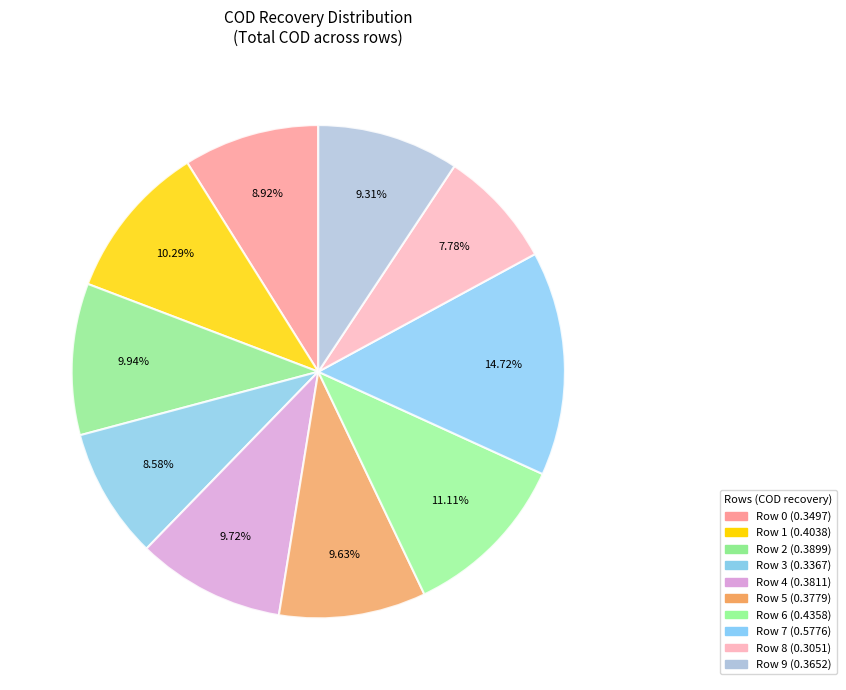

Count the number of slices in the pie.

10